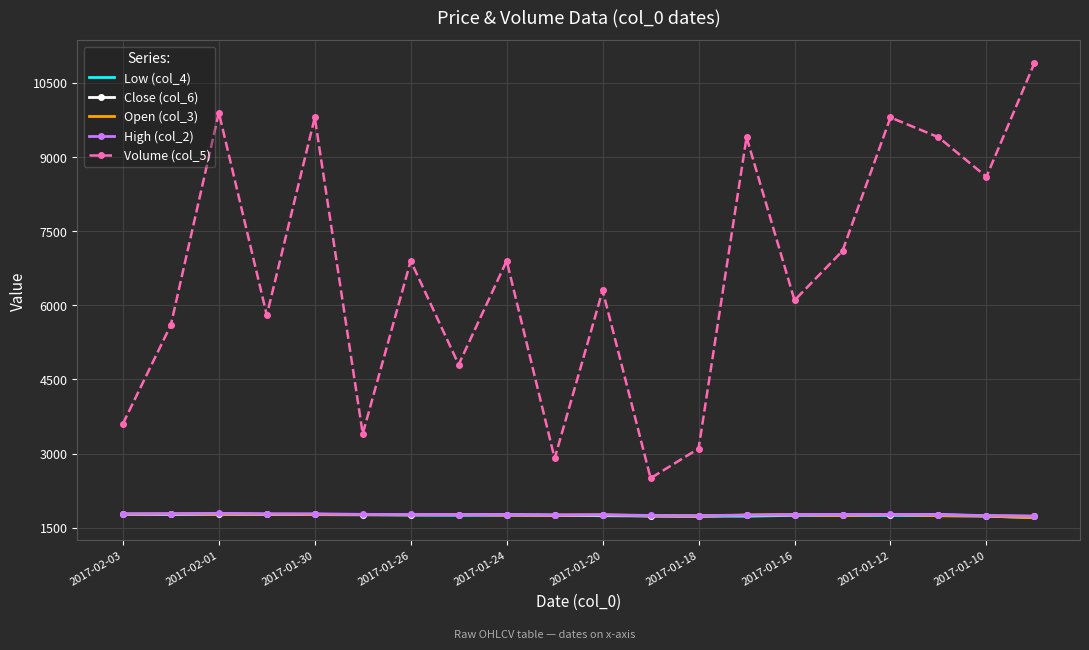

Which series has the largest total across all categories?

Volume (col_5)